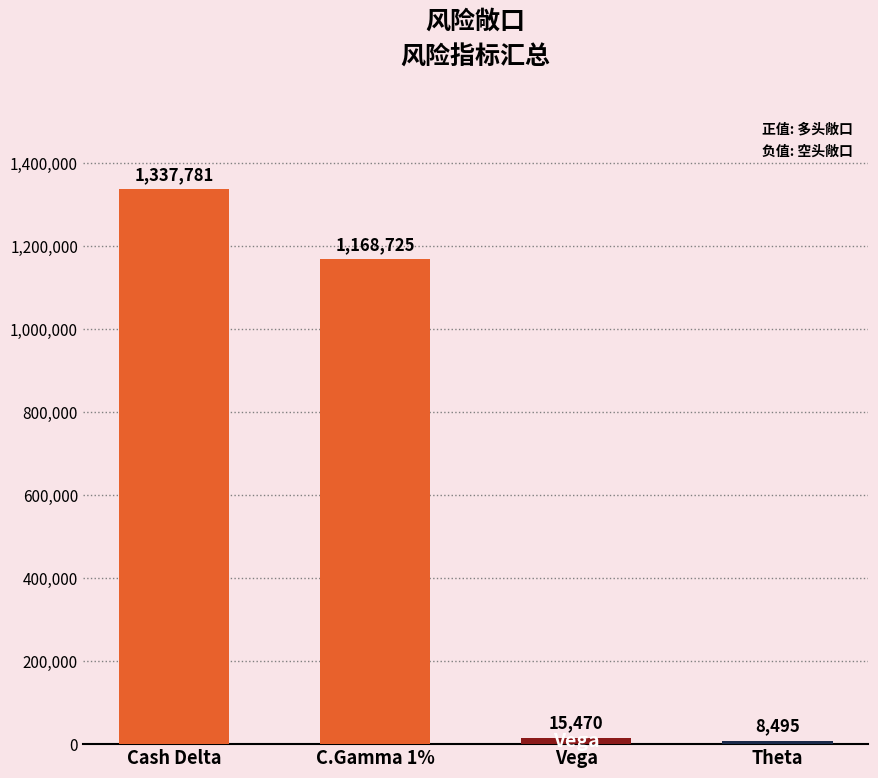

What is the ratio of the value at Cash Delta to the value at C.Gamma 1%?

1.1